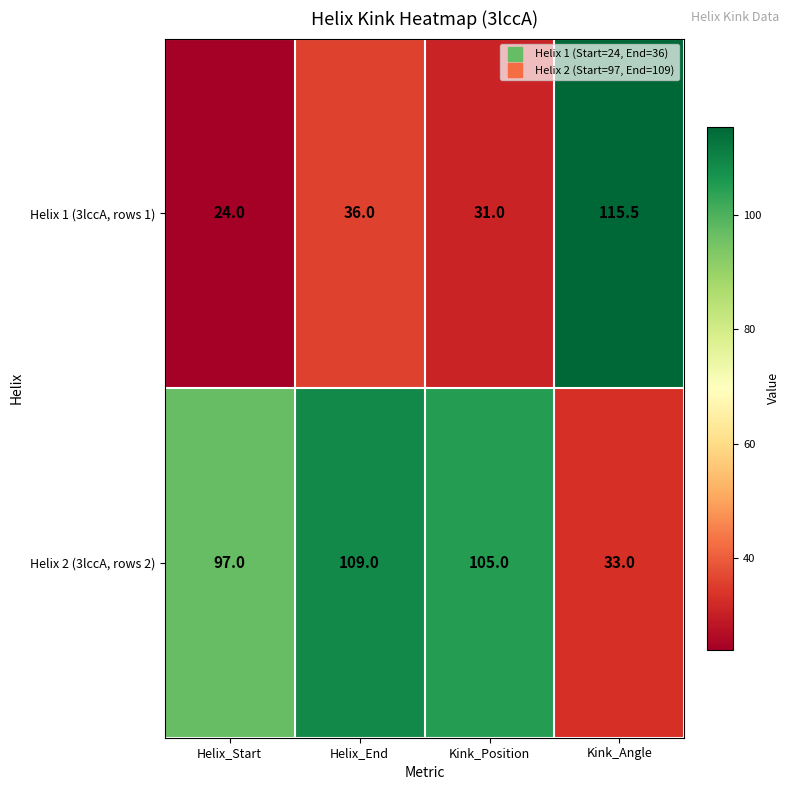

What is the average value of the Helix 2 (3lccA, rows 2) series?

86.0